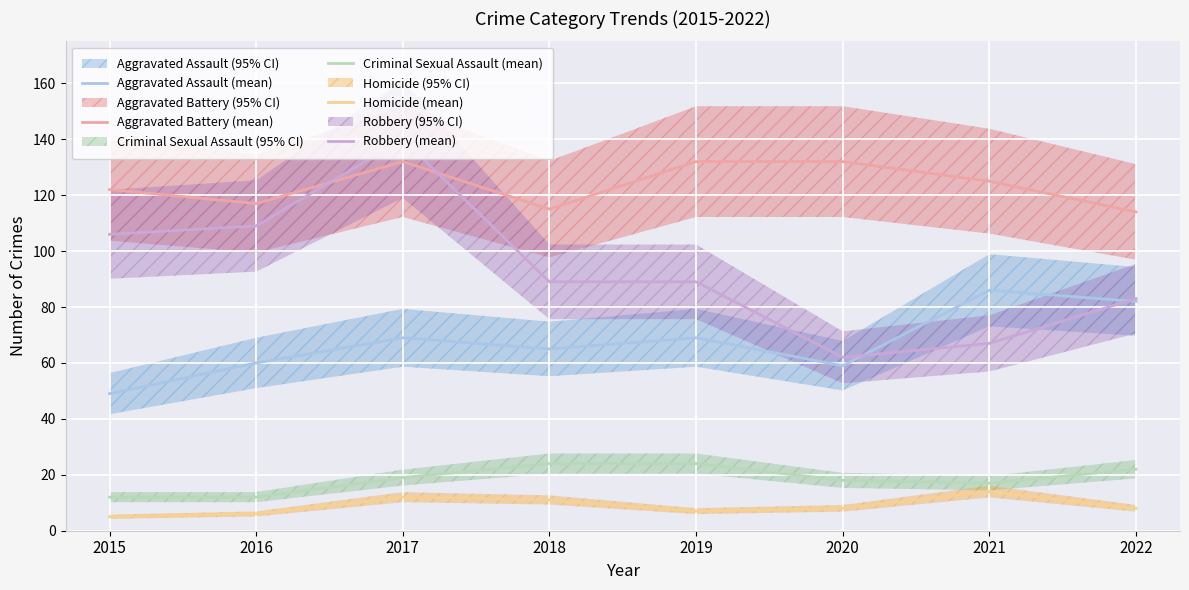

Rank the categories by Aggravated Battery (mean) value from lowest to highest.

2022, 2018, 2016, 2015, 2021, 2017, 2019, 2020